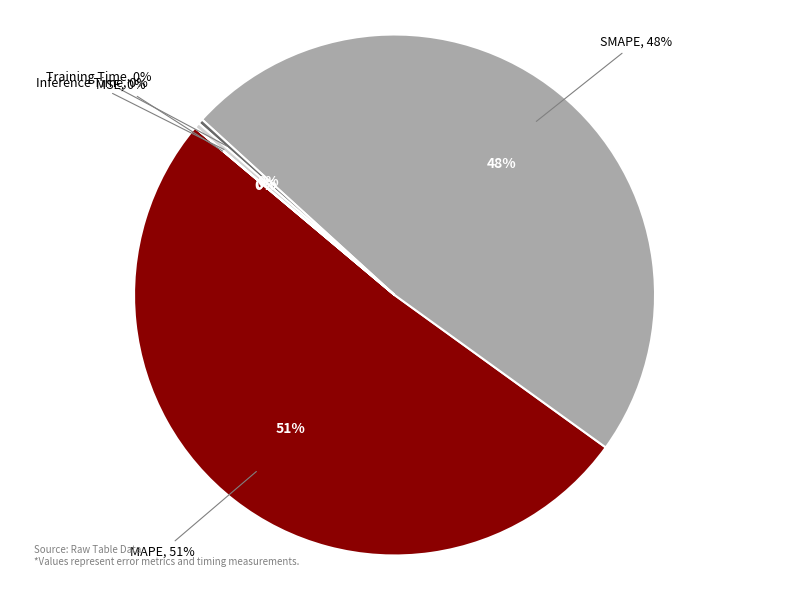

The MAPE slice represents 41% of the pie. True or false?

False